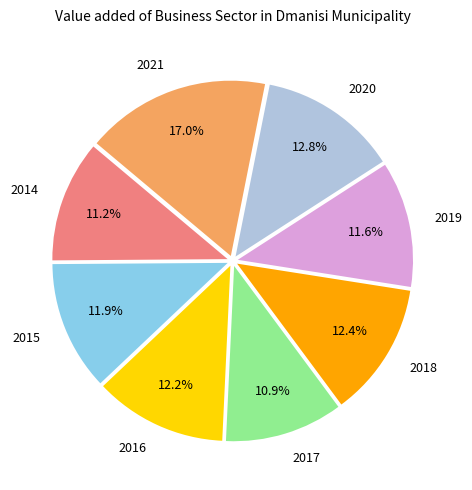

To the nearest percent, what is the difference between the 2017 and 2020 slice percentages?

2%